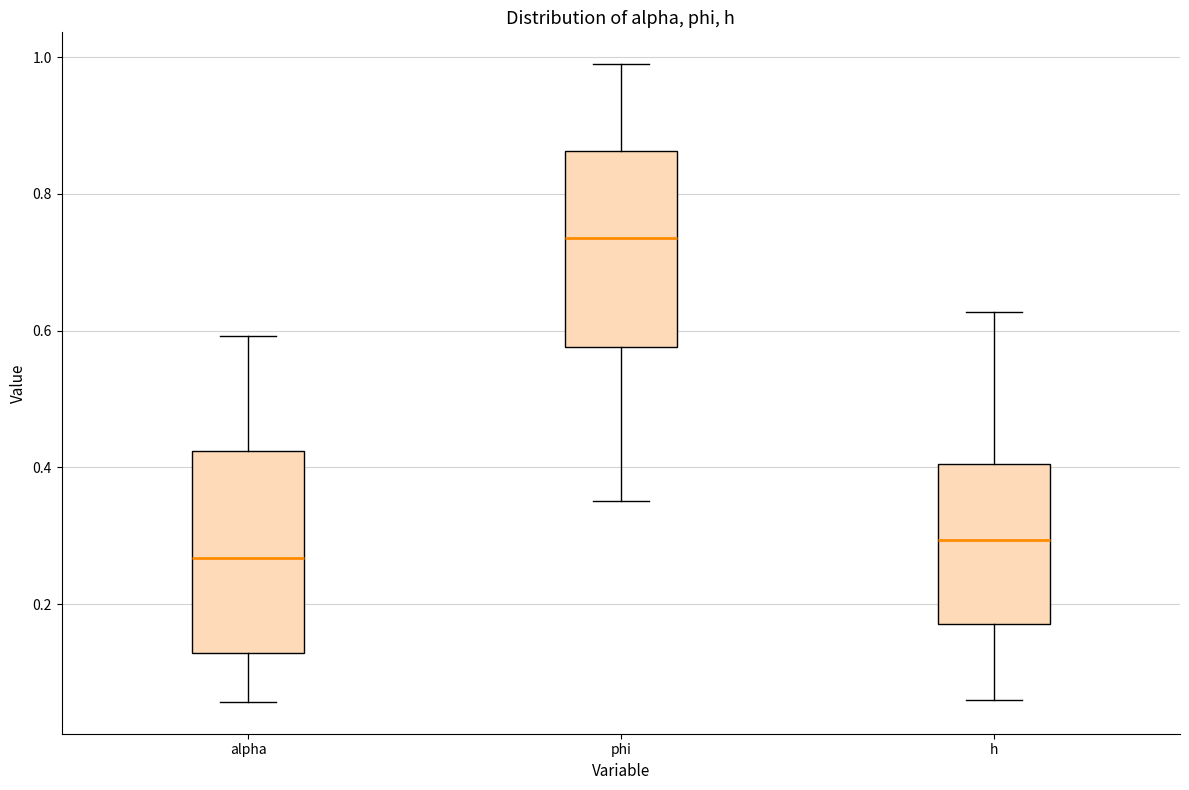

Where does the upper whisker of the box for alpha end on the y-axis? The values are not printed on the chart, so give them approximately, as read against the axis.

0.60